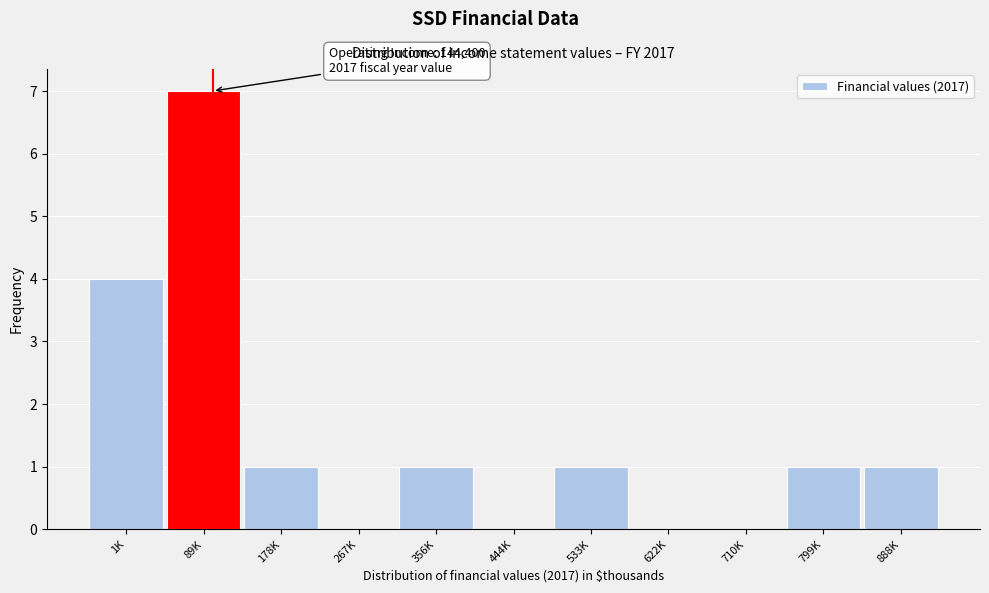

Reading right to left, what are all the values shown in this chart?

888K=1	799K=1	710K=0	622K=0	533K=1	444K=0	356K=1	267K=0	178K=1	89K=7	1K=4